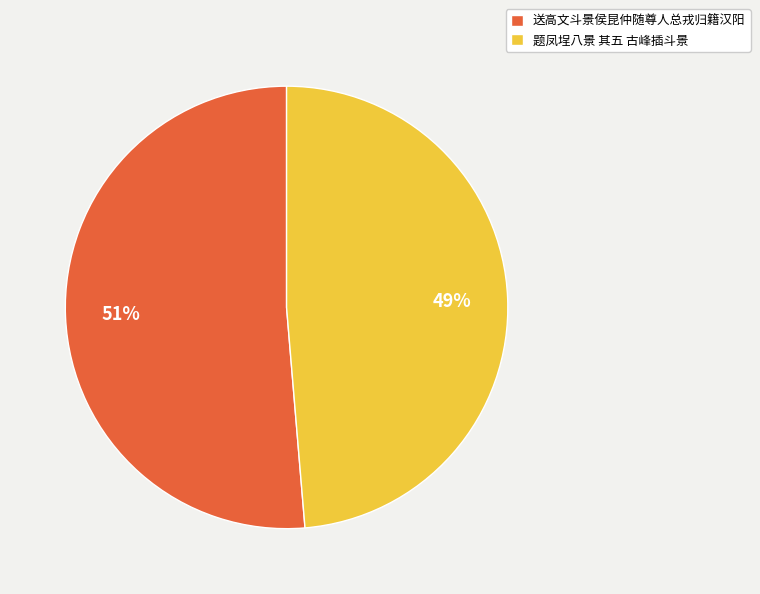

How many slices are in this pie chart?

2